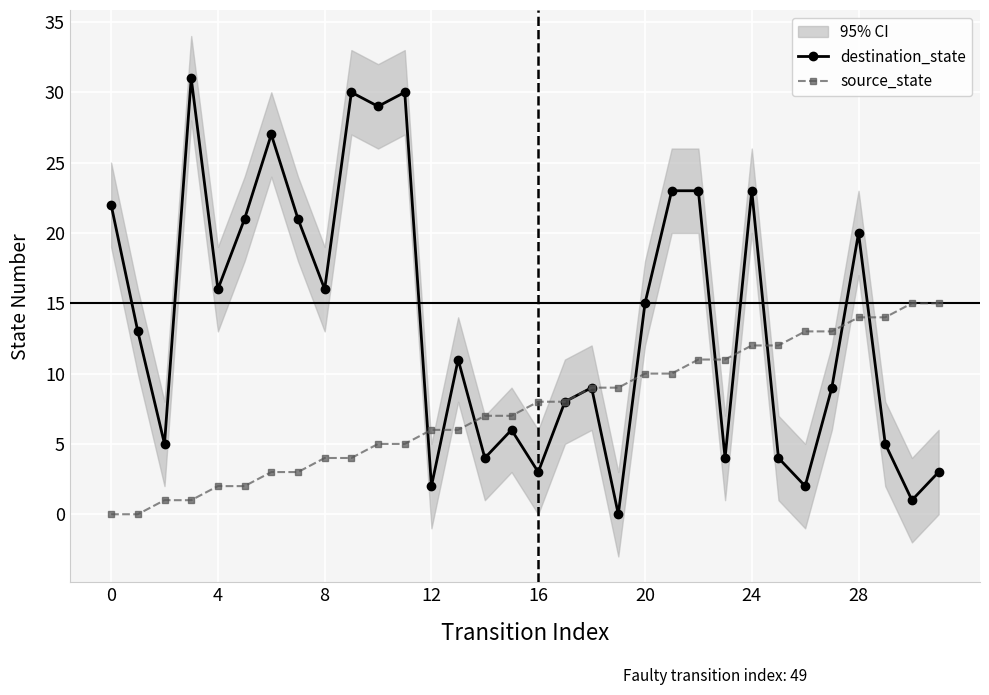

Where do destination_state and source_state first cross each other?

11 and 12